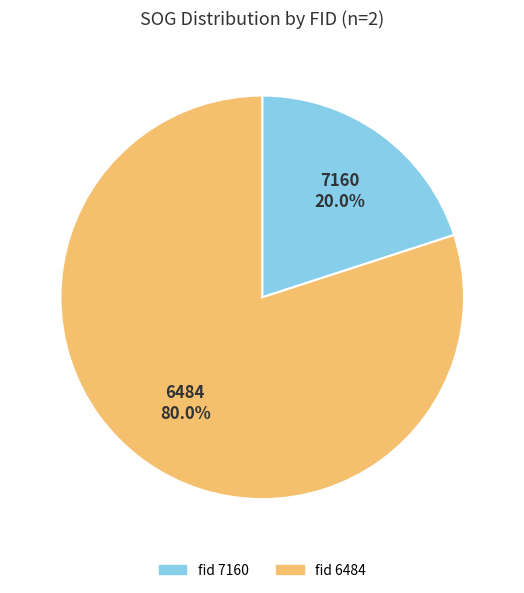

Does any single category account for the majority?

Yes